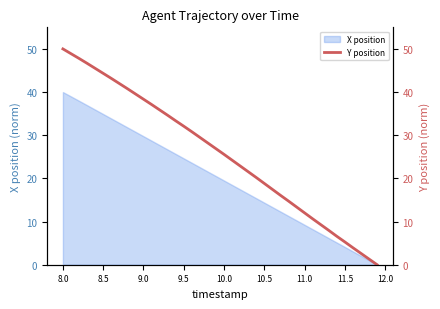

Does the chart display data point markers on the line(s)?

No